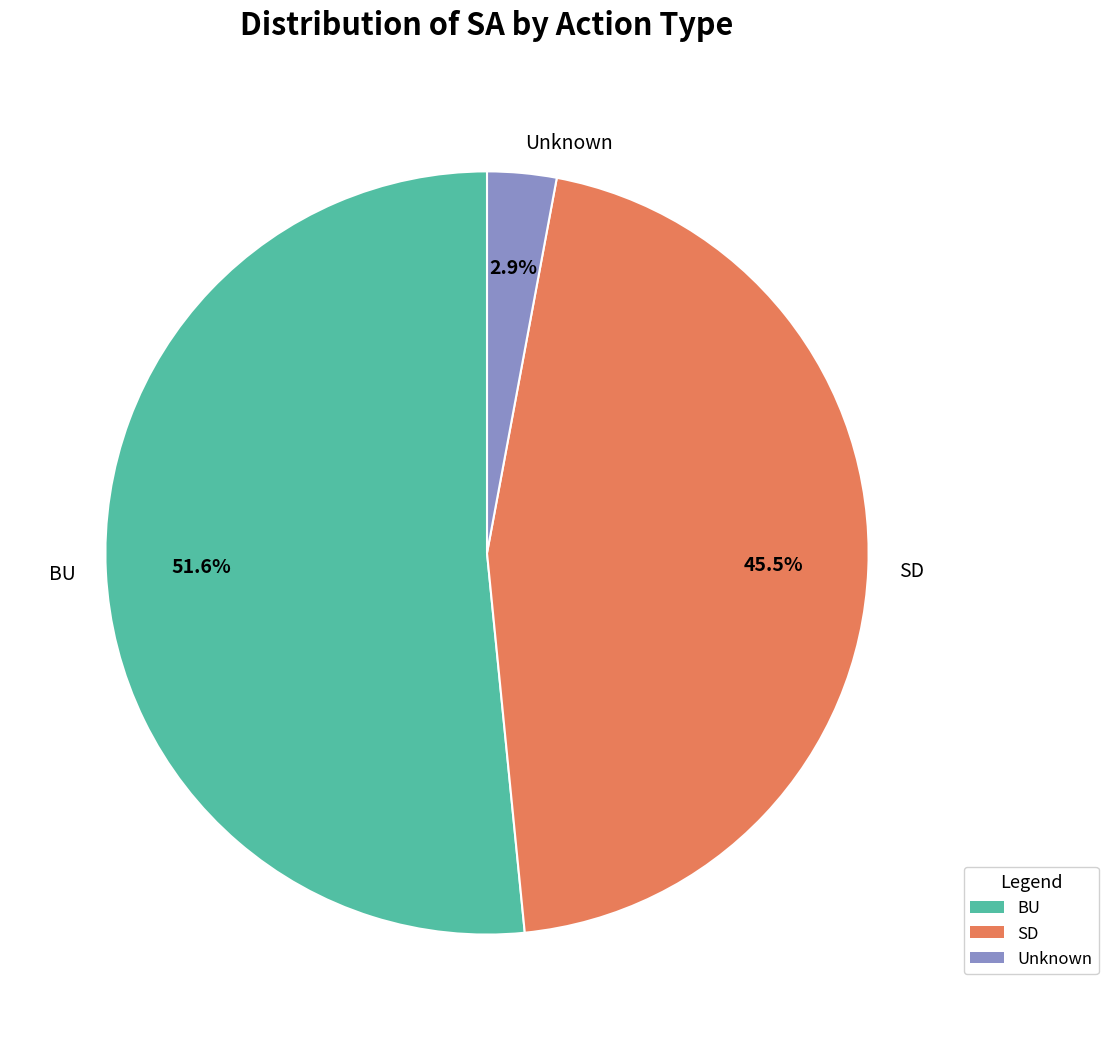

What percentage is NOT represented by BU?

48.4%